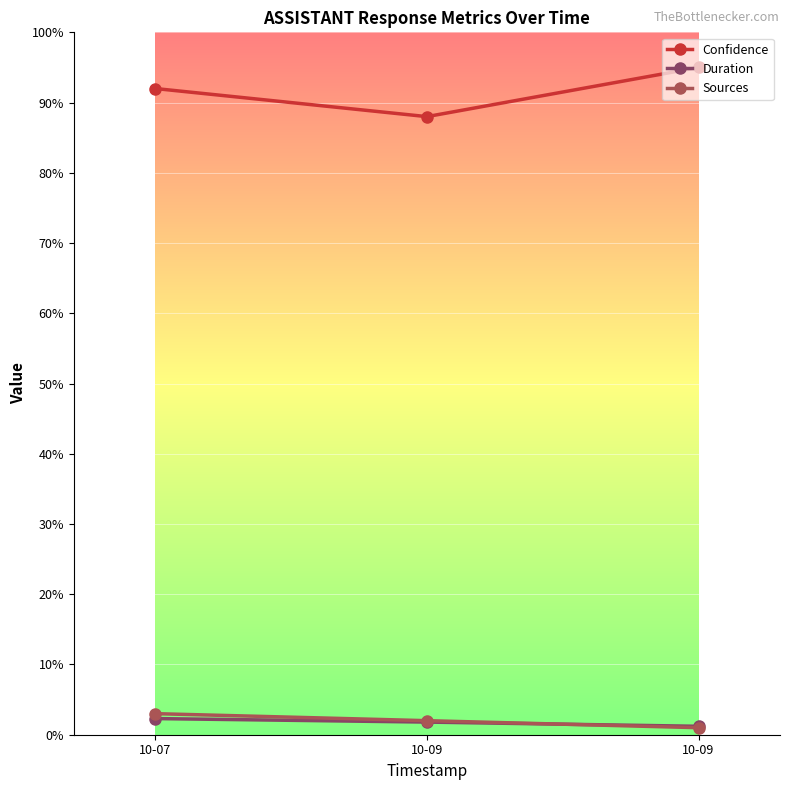

What is the value of the Confidence point at the 1st from the left?

92.0